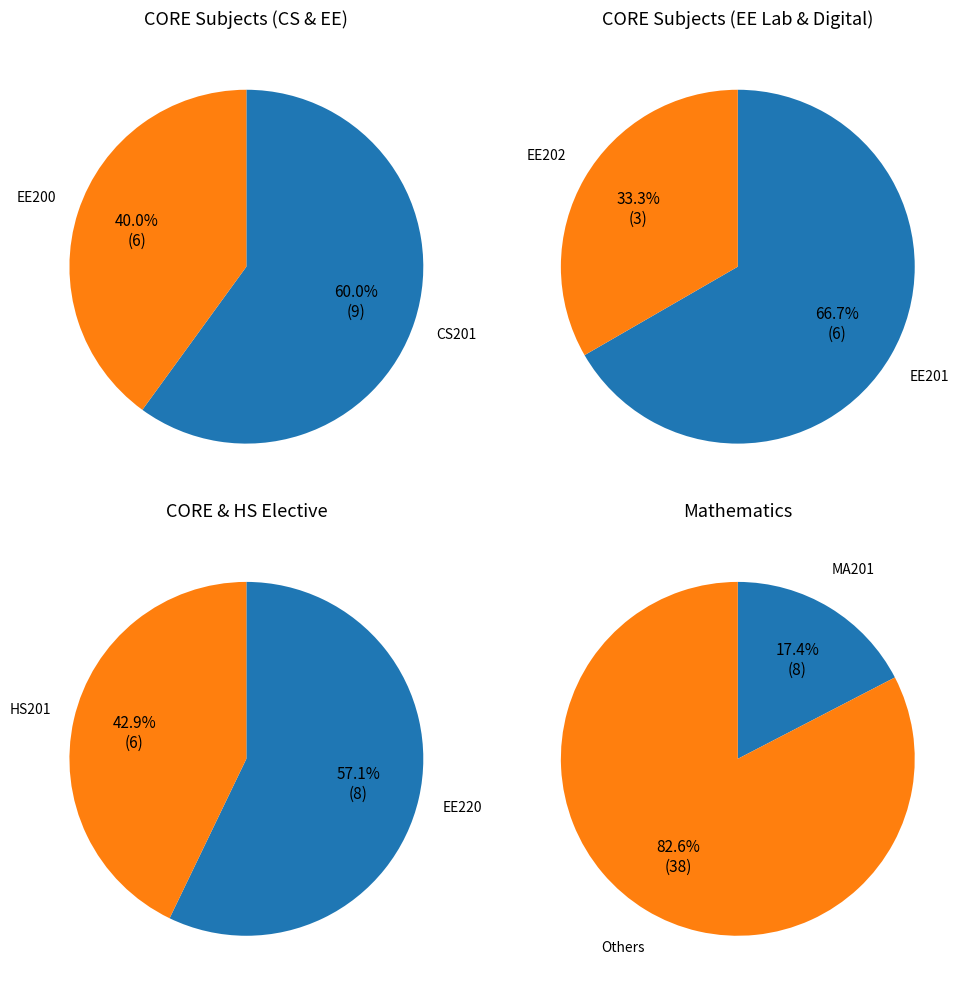

Approximately how many times larger is the value at EE201 compared to HS201?

1.0